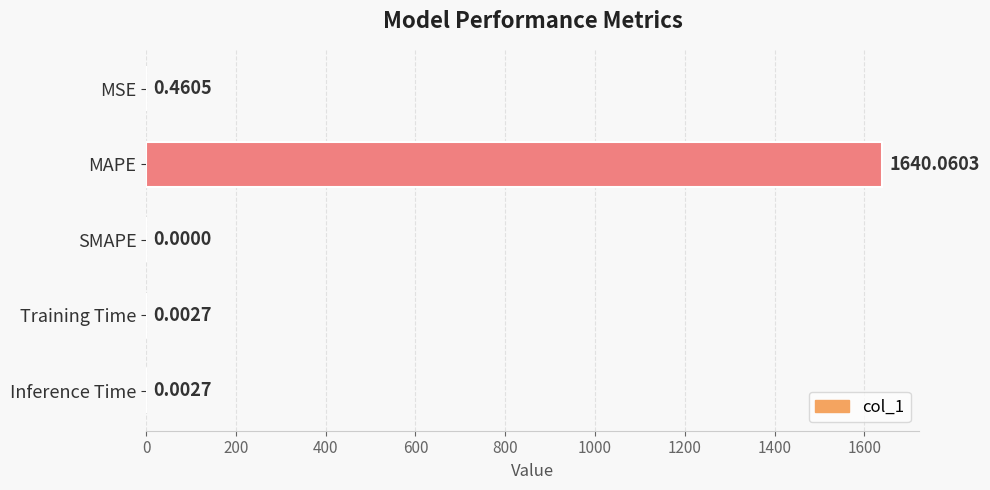

Which category has the highest value across all series?

MAPE